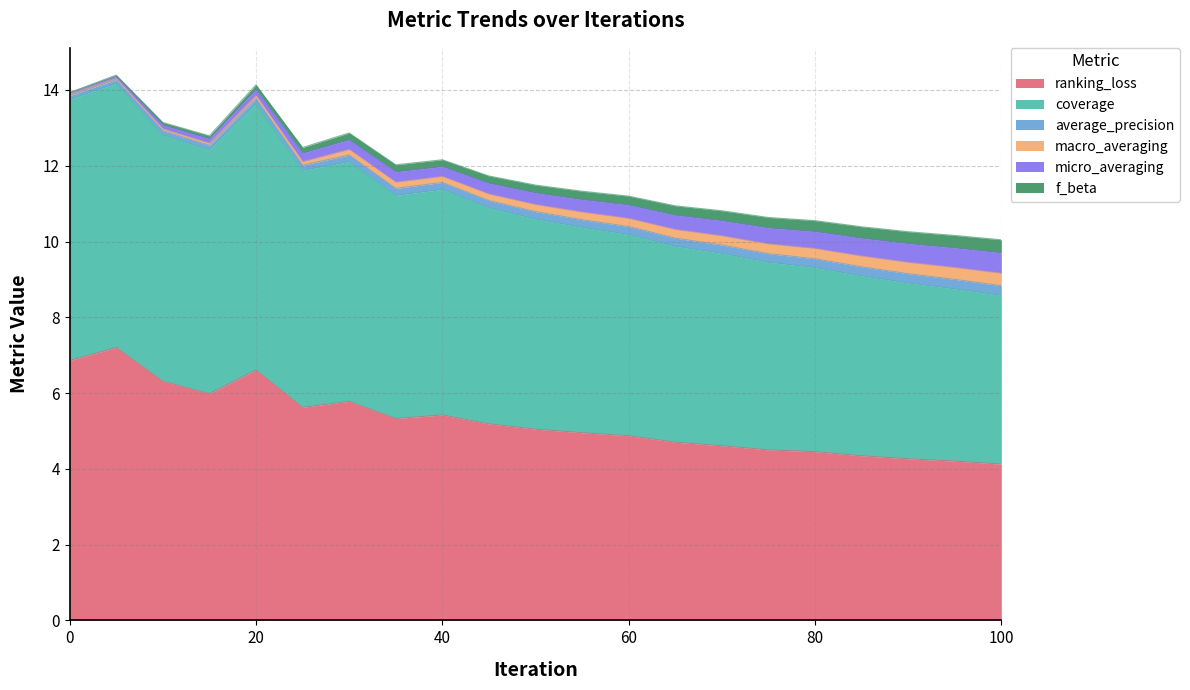

What is the lowest value of the coverage series?

4.5